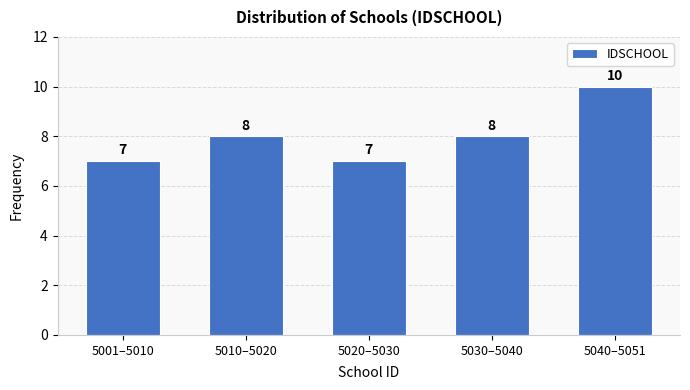

Reading right to left, extract all data points from this chart.

5040–5051=10	5030–5040=8	5020–5030=7	5010–5020=8	5001–5010=7